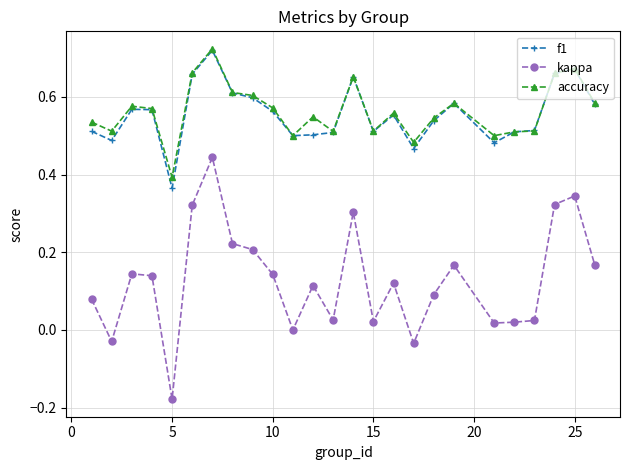

Which series has the largest range (max minus min)?

kappa